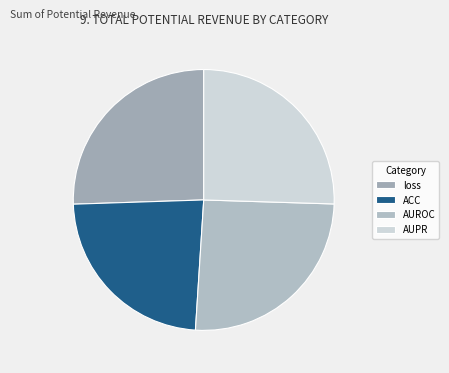

Which slice is the largest?

AUROC